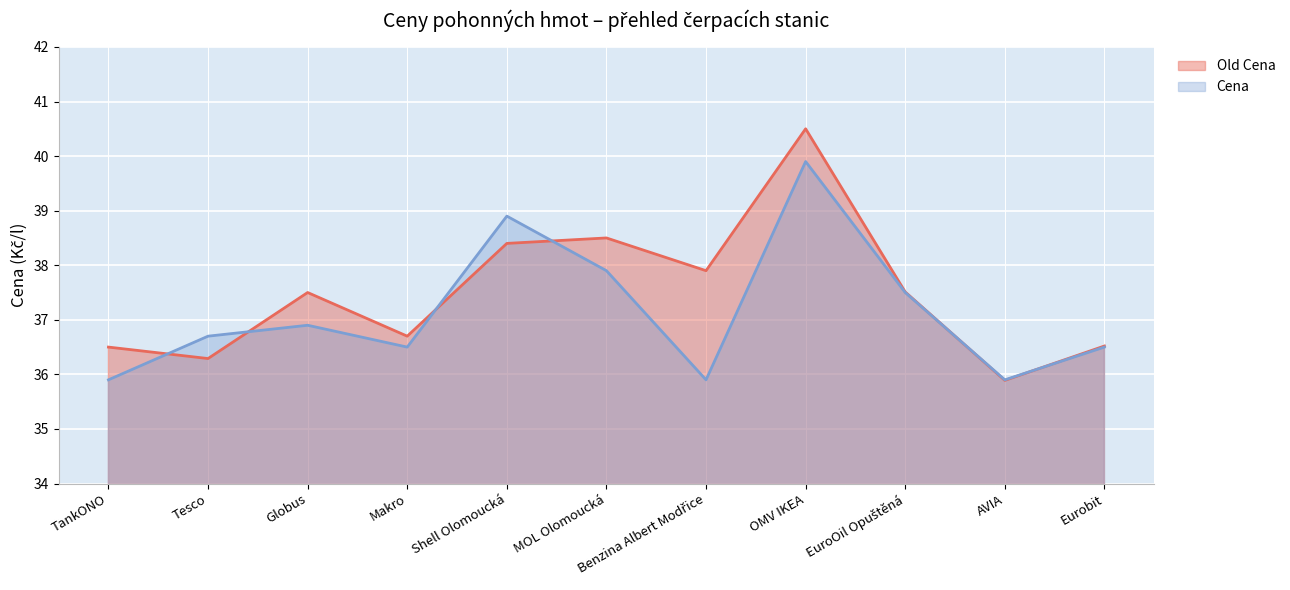

Between MOL Olomoucká and Benzina Albert Modřice, which series saw the biggest shift?

Cena